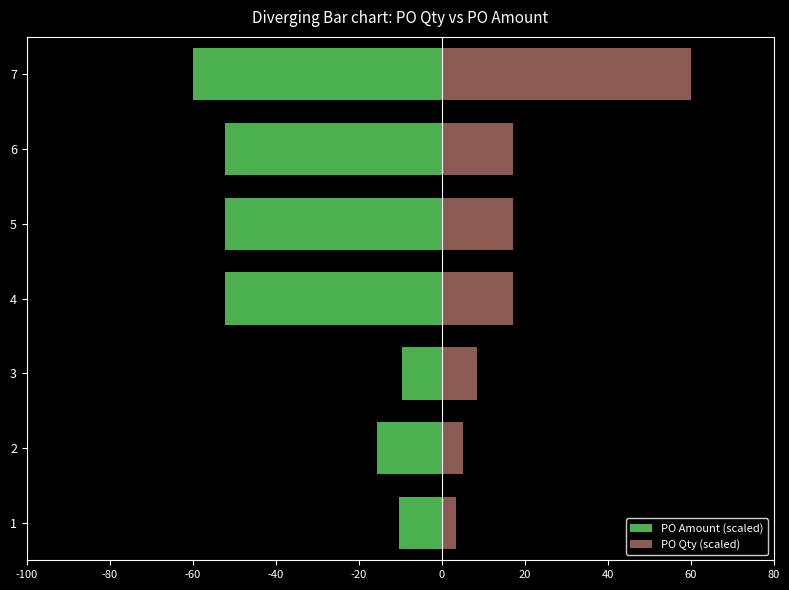

Which series changed the most between 1 and 4?

PO Amount (scaled)